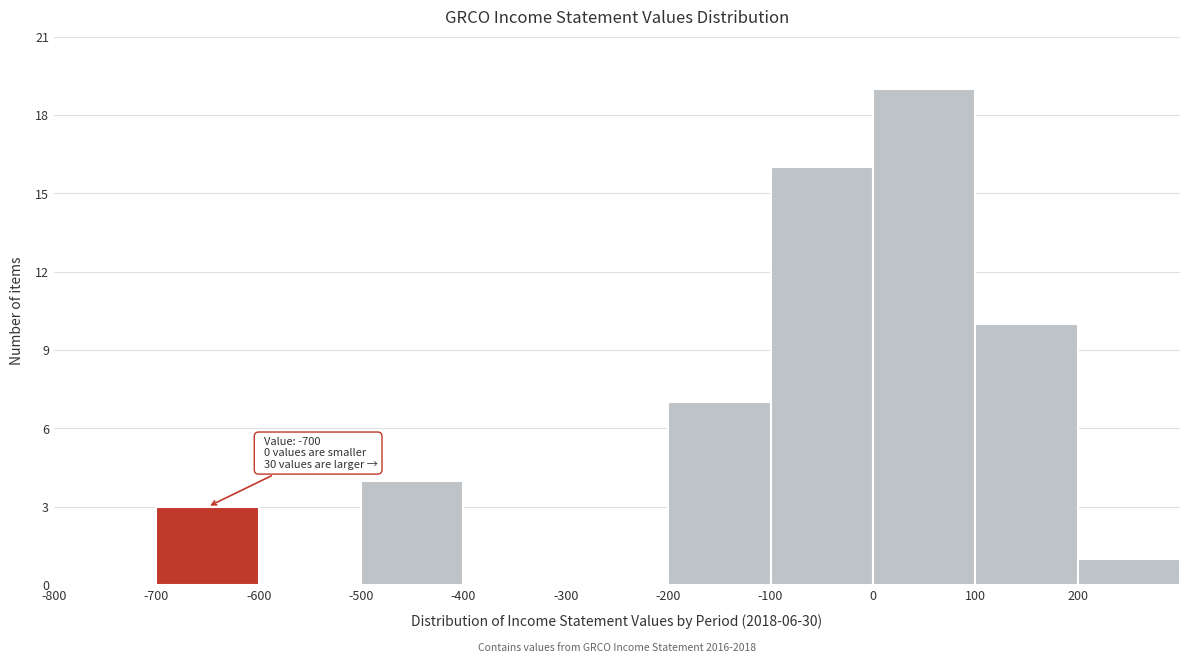

Over which range of the x-axis is the bar tallest?

0 to 100